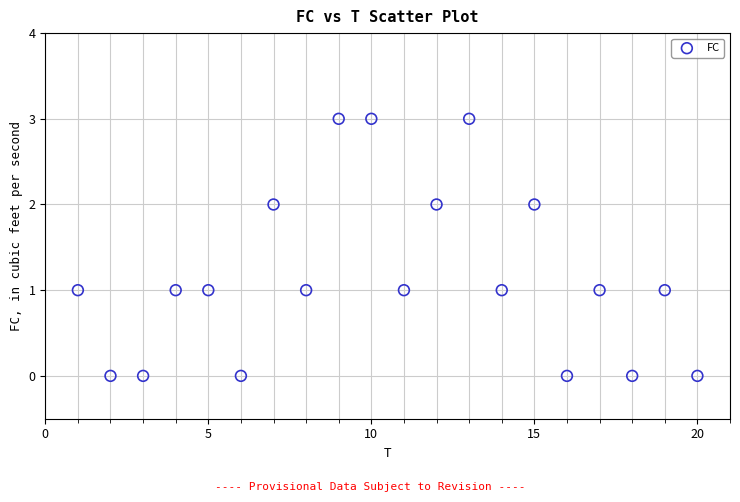

What is the range of X values (max minus min)?

19